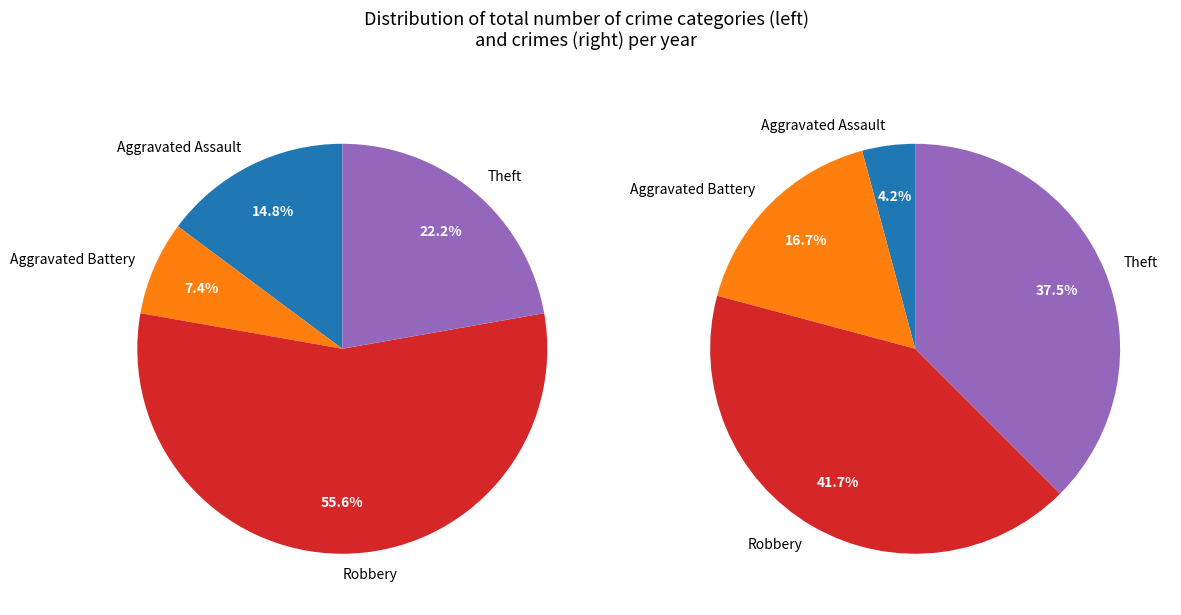

To the nearest percent, what is the difference between the values_2024 and 3 slice percentages?

48%